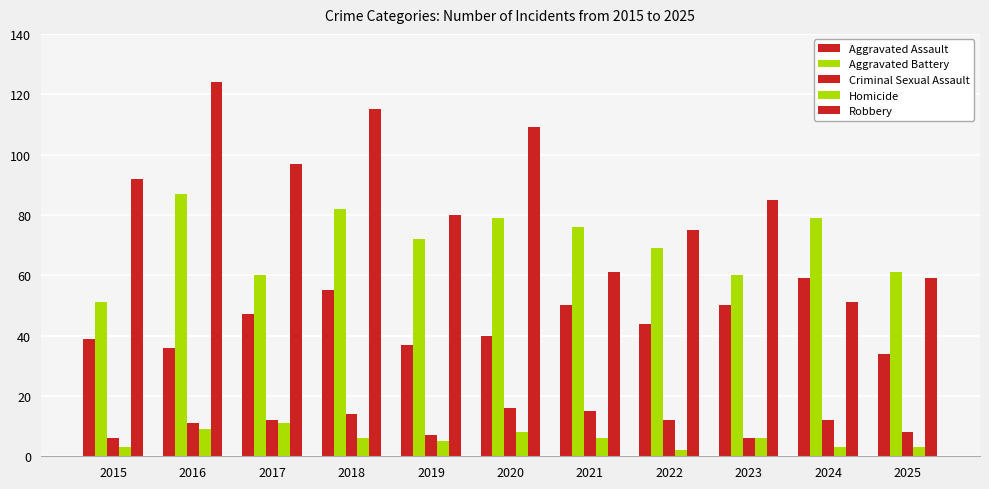

What is the average value of the Aggravated Assault series?

45